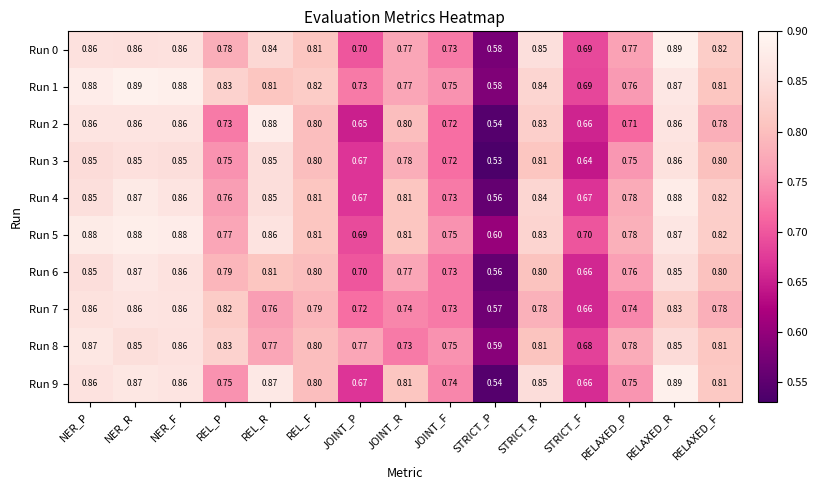

Which category has the highest value in the Run 9 series?

RELAXED_R